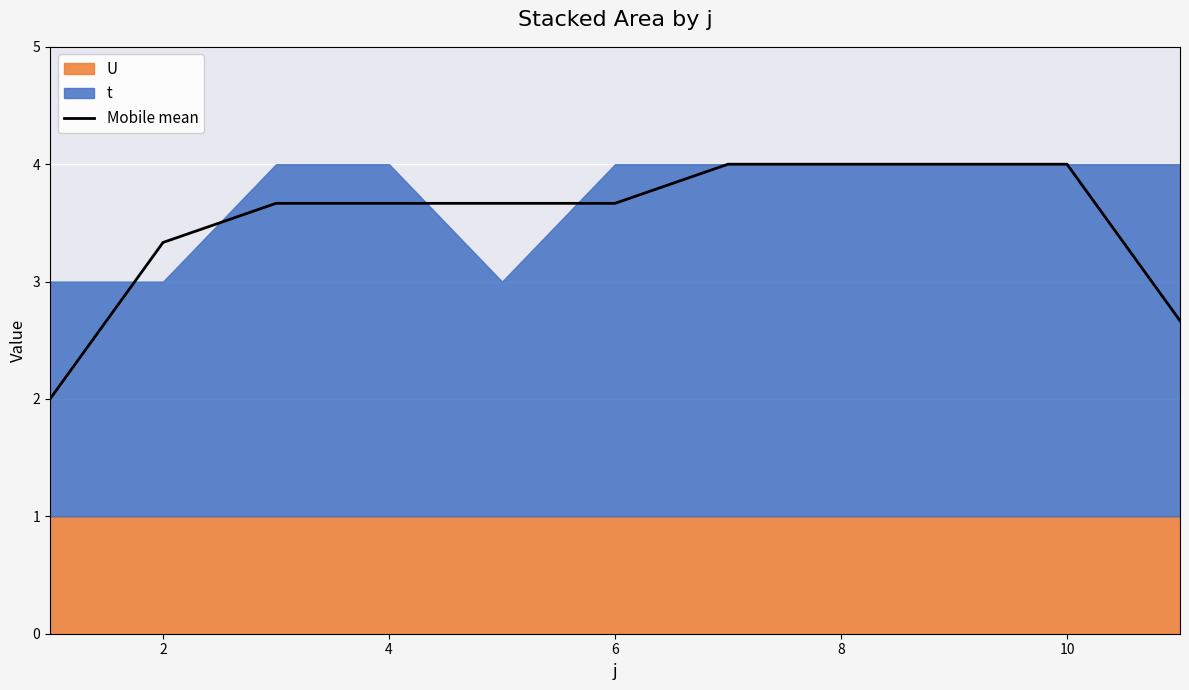

What is the difference between the second highest and minimum values?

2.0